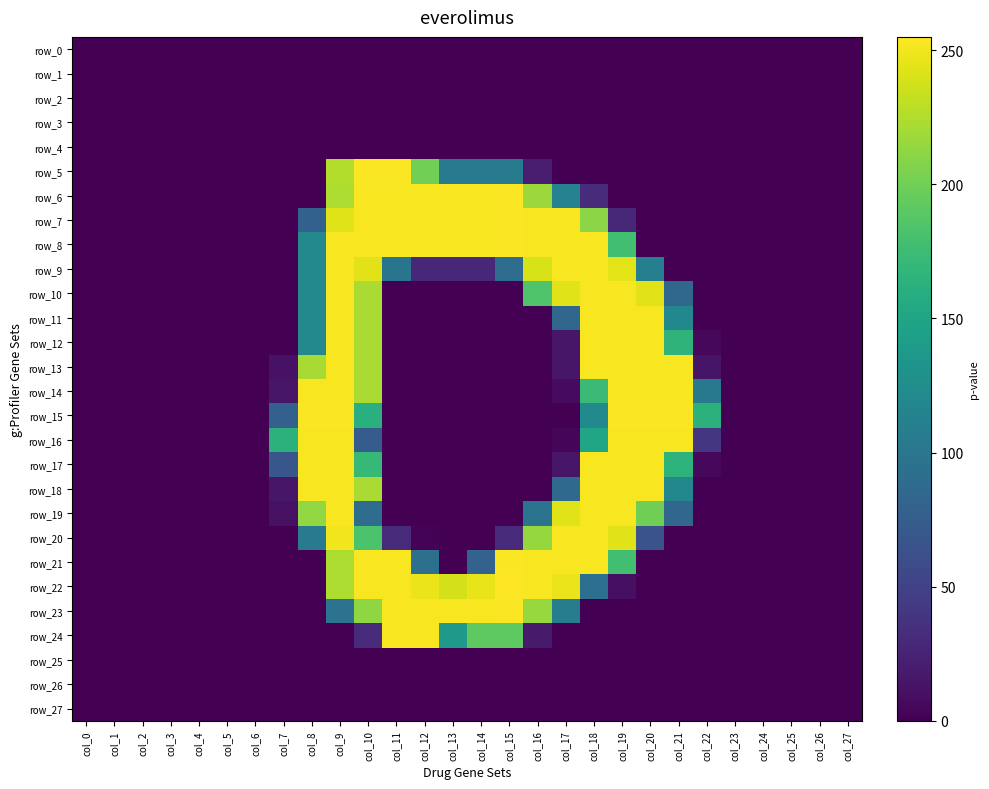

Reading left to right, extract all data points from this chart.

row_0: col_0=0	col_1=0	col_2=0	col_3=0	col_4=0	col_5=0	col_6=0	col_7=0	col_8=0	col_9=0	col_10=0	col_11=0	col_12=0	col_13=0	col_14=0	col_15=0	col_16=0	col_17=0	col_18=0	col_19=0	col_20=0	col_21=0	col_22=0	col_23=0	col_24=0	col_25=0	col_26=0	col_27=0
row_1: col_0=0	col_1=0	col_2=0	col_3=0	col_4=0	col_5=0	col_6=0	col_7=0	col_8=0	col_9=0	col_10=0	col_11=0	col_12=0	col_13=0	col_14=0	col_15=0	col_16=0	col_17=0	col_18=0	col_19=0	col_20=0	col_21=0	col_22=0	col_23=0	col_24=0	col_25=0	col_26=0	col_27=0
row_2: col_0=0	col_1=0	col_2=0	col_3=0	col_4=0	col_5=0	col_6=0	col_7=0	col_8=0	col_9=0	col_10=0	col_11=0	col_12=0	col_13=0	col_14=0	col_15=0	col_16=0	col_17=0	col_18=0	col_19=0	col_20=0	col_21=0	col_22=0	col_23=0	col_24=0	col_25=0	col_26=0	col_27=0
row_3: col_0=0	col_1=0	col_2=0	col_3=0	col_4=0	col_5=0	col_6=0	col_7=0	col_8=0	col_9=0	col_10=0	col_11=0	col_12=0	col_13=0	col_14=0	col_15=0	col_16=0	col_17=0	col_18=0	col_19=0	col_20=0	col_21=0	col_22=0	col_23=0	col_24=0	col_25=0	col_26=0	col_27=0
row_4: col_0=0	col_1=0	col_2=0	col_3=0	col_4=0	col_5=0	col_6=0	col_7=0	col_8=0	col_9=0	col_10=0	col_11=0	col_12=0	col_13=0	col_14=0	col_15=0	col_16=0	col_17=0	col_18=0	col_19=0	col_20=0	col_21=0	col_22=0	col_23=0	col_24=0	col_25=0	col_26=0	col_27=0
row_5: col_0=0	col_1=0	col_2=0	col_3=0	col_4=0	col_5=0	col_6=0	col_7=0	col_8=0	col_9=226	col_10=254	col_11=254	col_12=201	col_13=105	col_14=105	col_15=106	col_16=19	col_17=0	col_18=0	col_19=0	col_20=0	col_21=0	col_22=0	col_23=0	col_24=0	col_25=0	col_26=0	col_27=0
row_6: col_0=0	col_1=0	col_2=0	col_3=0	col_4=0	col_5=0	col_6=0	col_7=0	col_8=0	col_9=224	col_10=253	col_11=253	col_12=253	col_13=253	col_14=253	col_15=254	col_16=217	col_17=113	col_18=32	col_19=0	col_20=0	col_21=0	col_22=0	col_23=0	col_24=0	col_25=0	col_26=0	col_27=0
row_7: col_0=0	col_1=0	col_2=0	col_3=0	col_4=0	col_5=0	col_6=0	col_7=0	col_8=79	col_9=243	col_10=253	col_11=253	col_12=253	col_13=253	col_14=253	col_15=254	col_16=253	col_17=253	col_18=211	col_19=28	col_20=0	col_21=0	col_22=0	col_23=0	col_24=0	col_25=0	col_26=0	col_27=0
row_8: col_0=0	col_1=0	col_2=0	col_3=0	col_4=0	col_5=0	col_6=0	col_7=0	col_8=120	col_9=253	col_10=253	col_11=253	col_12=253	col_13=253	col_14=253	col_15=254	col_16=253	col_17=253	col_18=253	col_19=178	col_20=0	col_21=0	col_22=0	col_23=0	col_24=0	col_25=0	col_26=0	col_27=0
row_9: col_0=0	col_1=0	col_2=0	col_3=0	col_4=0	col_5=0	col_6=0	col_7=0	col_8=120	col_9=253	col_10=244	col_11=99	col_12=29	col_13=29	col_14=29	col_15=91	col_16=240	col_17=253	col_18=253	col_19=245	col_20=110	col_21=0	col_22=0	col_23=0	col_24=0	col_25=0	col_26=0	col_27=0
row_10: col_0=0	col_1=0	col_2=0	col_3=0	col_4=0	col_5=0	col_6=0	col_7=0	col_8=120	col_9=253	col_10=223	col_11=0	col_12=0	col_13=0	col_14=0	col_15=0	col_16=185	col_17=243	col_18=253	col_19=253	col_20=244	col_21=85	col_22=0	col_23=0	col_24=0	col_25=0	col_26=0	col_27=0
row_11: col_0=0	col_1=0	col_2=0	col_3=0	col_4=0	col_5=0	col_6=0	col_7=0	col_8=120	col_9=253	col_10=223	col_11=0	col_12=0	col_13=0	col_14=0	col_15=0	col_16=0	col_17=86	col_18=253	col_19=253	col_20=253	col_21=119	col_22=0	col_23=0	col_24=0	col_25=0	col_26=0	col_27=0
row_12: col_0=0	col_1=0	col_2=0	col_3=0	col_4=0	col_5=0	col_6=0	col_7=0	col_8=120	col_9=253	col_10=223	col_11=0	col_12=0	col_13=0	col_14=0	col_15=0	col_16=0	col_17=15	col_18=253	col_19=253	col_20=253	col_21=166	col_22=5	col_23=0	col_24=0	col_25=0	col_26=0	col_27=0
row_13: col_0=0	col_1=0	col_2=0	col_3=0	col_4=0	col_5=0	col_6=0	col_7=12	col_8=222	col_9=253	col_10=223	col_11=0	col_12=0	col_13=0	col_14=0	col_15=0	col_16=0	col_17=15	col_18=253	col_19=253	col_20=253	col_21=253	col_22=14	col_23=0	col_24=0	col_25=0	col_26=0	col_27=0
row_14: col_0=0	col_1=0	col_2=0	col_3=0	col_4=0	col_5=0	col_6=0	col_7=15	col_8=253	col_9=253	col_10=223	col_11=0	col_12=0	col_13=0	col_14=0	col_15=0	col_16=0	col_17=7	col_18=174	col_19=253	col_20=253	col_21=253	col_22=103	col_23=0	col_24=0	col_25=0	col_26=0	col_27=0
row_15: col_0=0	col_1=0	col_2=0	col_3=0	col_4=0	col_5=0	col_6=0	col_7=78	col_8=254	col_9=254	col_10=162	col_11=0	col_12=0	col_13=0	col_14=0	col_15=0	col_16=0	col_17=0	col_18=121	col_19=254	col_20=254	col_21=254	col_22=164	col_23=0	col_24=0	col_25=0	col_26=0	col_27=0
row_16: col_0=0	col_1=0	col_2=0	col_3=0	col_4=0	col_5=0	col_6=0	col_7=164	col_8=253	col_9=253	col_10=74	col_11=0	col_12=0	col_13=0	col_14=0	col_15=0	col_16=0	col_17=4	col_18=151	col_19=253	col_20=253	col_21=253	col_22=40	col_23=0	col_24=0	col_25=0	col_26=0	col_27=0
row_17: col_0=0	col_1=0	col_2=0	col_3=0	col_4=0	col_5=0	col_6=0	col_7=68	col_8=253	col_9=253	col_10=171	col_11=0	col_12=0	col_13=0	col_14=0	col_15=0	col_16=0	col_17=15	col_18=253	col_19=253	col_20=253	col_21=165	col_22=5	col_23=0	col_24=0	col_25=0	col_26=0	col_27=0
row_18: col_0=0	col_1=0	col_2=0	col_3=0	col_4=0	col_5=0	col_6=0	col_7=15	col_8=253	col_9=253	col_10=223	col_11=0	col_12=0	col_13=0	col_14=0	col_15=0	col_16=0	col_17=87	col_18=253	col_19=253	col_20=253	col_21=119	col_22=0	col_23=0	col_24=0	col_25=0	col_26=0	col_27=0
row_19: col_0=0	col_1=0	col_2=0	col_3=0	col_4=0	col_5=0	col_6=0	col_7=11	col_8=214	col_9=253	col_10=91	col_11=0	col_12=0	col_13=0	col_14=0	col_15=0	col_16=98	col_17=243	col_18=253	col_19=253	col_20=200	col_21=84	col_22=0	col_23=0	col_24=0	col_25=0	col_26=0	col_27=0
row_20: col_0=0	col_1=0	col_2=0	col_3=0	col_4=0	col_5=0	col_6=0	col_7=0	col_8=106	col_9=250	col_10=183	col_11=30	col_12=2	col_13=0	col_14=0	col_15=31	col_16=215	col_17=253	col_18=253	col_19=244	col_20=65	col_21=0	col_22=0	col_23=0	col_24=0	col_25=0	col_26=0	col_27=0
row_21: col_0=0	col_1=0	col_2=0	col_3=0	col_4=0	col_5=0	col_6=0	col_7=0	col_8=0	col_9=224	col_10=253	col_11=253	col_12=94	col_13=0	col_14=80	col_15=254	col_16=253	col_17=253	col_18=253	col_19=178	col_20=0	col_21=0	col_22=0	col_23=0	col_24=0	col_25=0	col_26=0	col_27=0
row_22: col_0=0	col_1=0	col_2=0	col_3=0	col_4=0	col_5=0	col_6=0	col_7=0	col_8=0	col_9=224	col_10=253	col_11=253	col_12=248	col_13=239	col_14=247	col_15=255	col_16=253	col_17=248	col_18=93	col_19=10	col_20=0	col_21=0	col_22=0	col_23=0	col_24=0	col_25=0	col_26=0	col_27=0
row_23: col_0=0	col_1=0	col_2=0	col_3=0	col_4=0	col_5=0	col_6=0	col_7=0	col_8=0	col_9=97	col_10=213	col_11=253	col_12=253	col_13=253	col_14=253	col_15=254	col_16=216	col_17=108	col_18=0	col_19=0	col_20=0	col_21=0	col_22=0	col_23=0	col_24=0	col_25=0	col_26=0	col_27=0
row_24: col_0=0	col_1=0	col_2=0	col_3=0	col_4=0	col_5=0	col_6=0	col_7=0	col_8=0	col_9=0	col_10=31	col_11=253	col_12=253	col_13=138	col_14=192	col_15=192	col_16=18	col_17=0	col_18=0	col_19=0	col_20=0	col_21=0	col_22=0	col_23=0	col_24=0	col_25=0	col_26=0	col_27=0
row_25: col_0=0	col_1=0	col_2=0	col_3=0	col_4=0	col_5=0	col_6=0	col_7=0	col_8=0	col_9=0	col_10=0	col_11=0	col_12=0	col_13=0	col_14=0	col_15=0	col_16=0	col_17=0	col_18=0	col_19=0	col_20=0	col_21=0	col_22=0	col_23=0	col_24=0	col_25=0	col_26=0	col_27=0
row_26: col_0=0	col_1=0	col_2=0	col_3=0	col_4=0	col_5=0	col_6=0	col_7=0	col_8=0	col_9=0	col_10=0	col_11=0	col_12=0	col_13=0	col_14=0	col_15=0	col_16=0	col_17=0	col_18=0	col_19=0	col_20=0	col_21=0	col_22=0	col_23=0	col_24=0	col_25=0	col_26=0	col_27=0
row_27: col_0=0	col_1=0	col_2=0	col_3=0	col_4=0	col_5=0	col_6=0	col_7=0	col_8=0	col_9=0	col_10=0	col_11=0	col_12=0	col_13=0	col_14=0	col_15=0	col_16=0	col_17=0	col_18=0	col_19=0	col_20=0	col_21=0	col_22=0	col_23=0	col_24=0	col_25=0	col_26=0	col_27=0